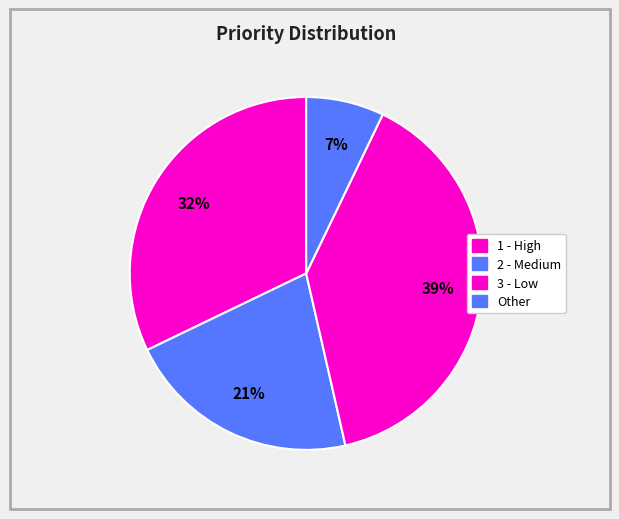

The Other slice represents 17% of the pie. True or false?

False